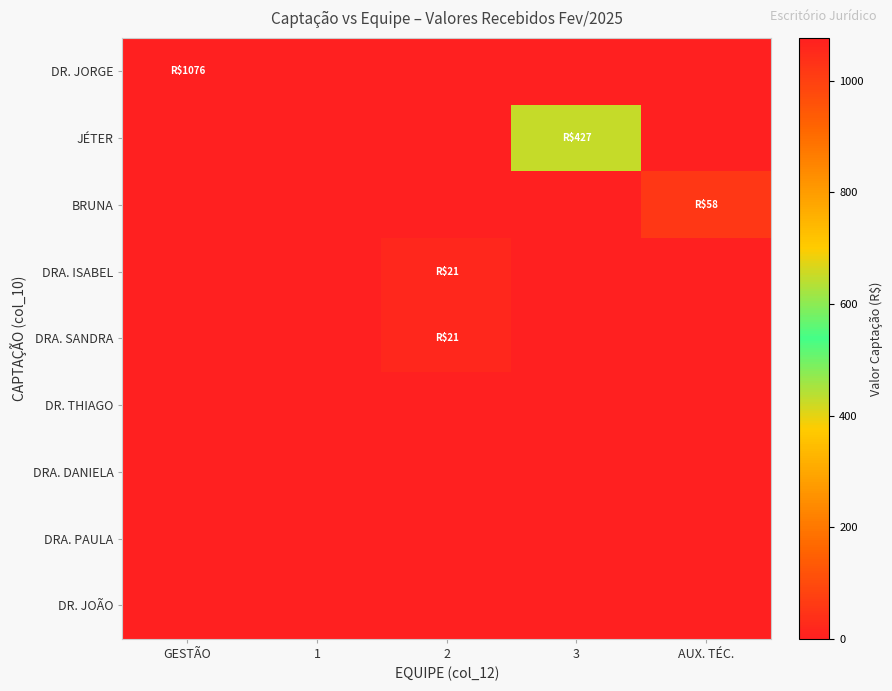

Which series has the largest total across all categories?

DR. JORGE